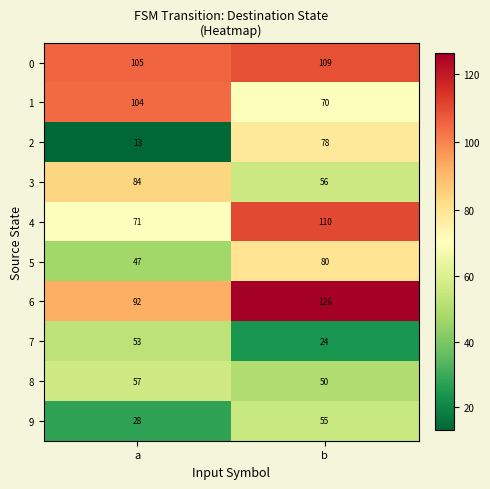

What is the sum of all 5 values?

127